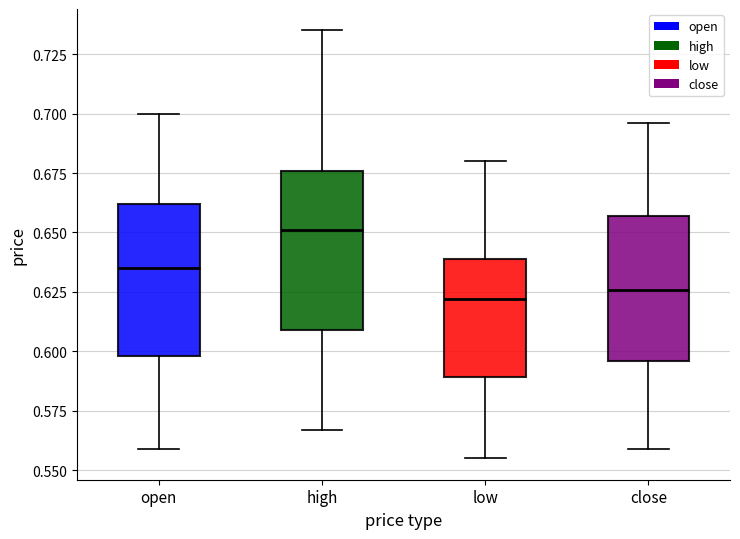

Where is the lower edge of the box for open on the y-axis? The values are not printed on the chart, so give them approximately, as read against the axis.

0.600